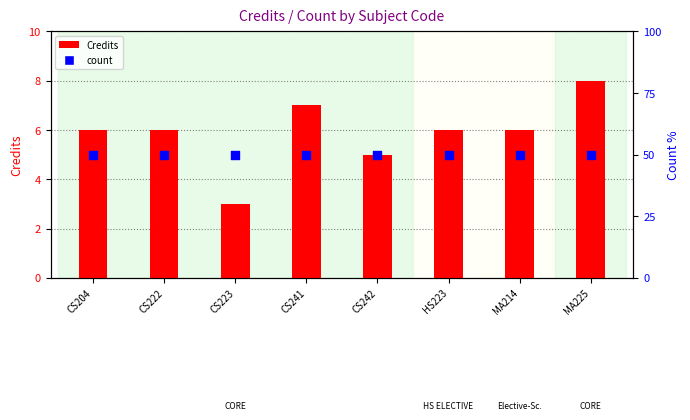

Which series reaches the maximum Y coordinate?

count (normalized)